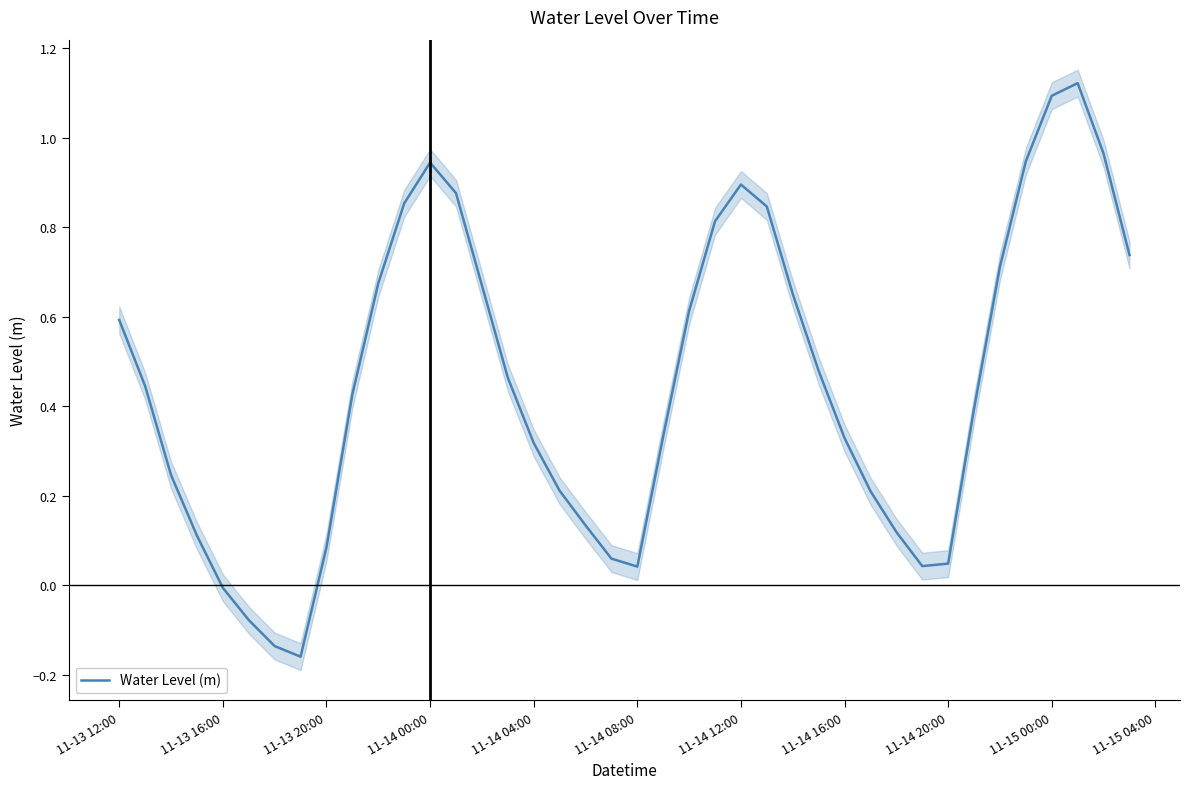

How many values are below zero?

4